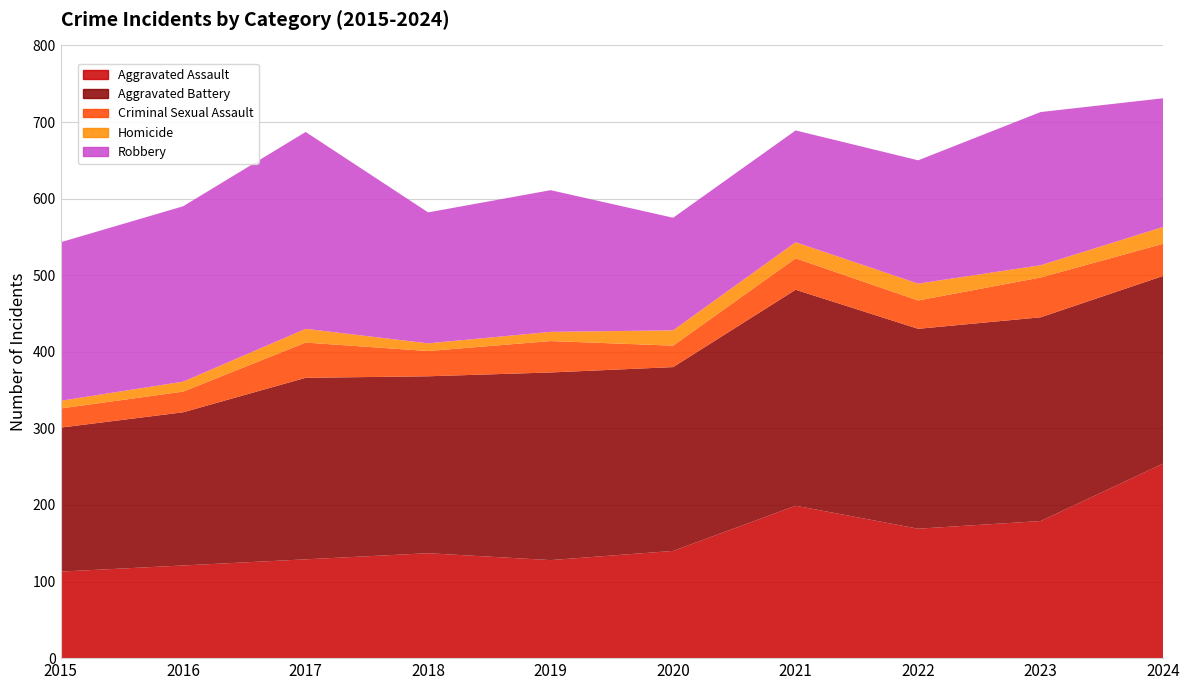

Reading right to left, what are all the values shown in this chart?

Aggravated Assault: 2024=254	2023=179	2022=169	2021=199	2020=140	2019=128	2018=137	2017=129	2016=121	2015=113
Aggravated Battery: 2024=245	2023=266	2022=261	2021=282	2020=240	2019=245	2018=231	2017=237	2016=200	2015=188
Criminal Sexual Assault: 2024=42	2023=52	2022=37	2021=41	2020=28	2019=41	2018=33	2017=46	2016=27	2015=25
Homicide: 2024=22	2023=16	2022=22	2021=21	2020=20	2019=12	2018=10	2017=18	2016=13	2015=10
Robbery: 2024=168	2023=200	2022=161	2021=146	2020=147	2019=185	2018=171	2017=257	2016=229	2015=207